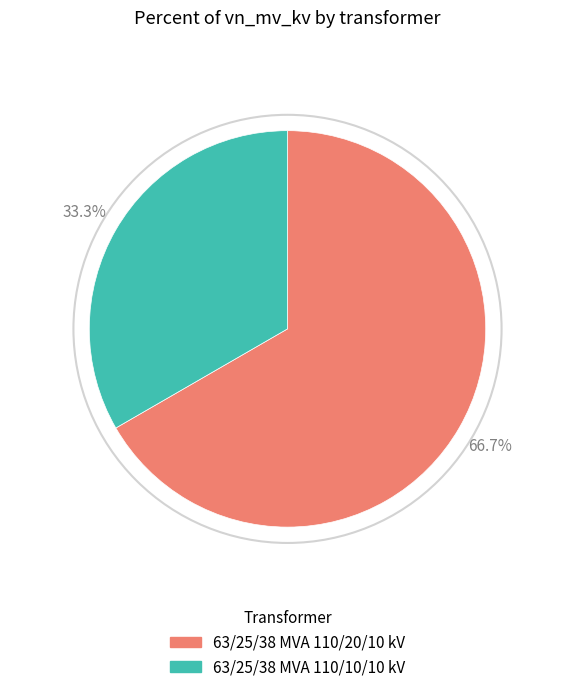

Count the number of slices in the pie.

2